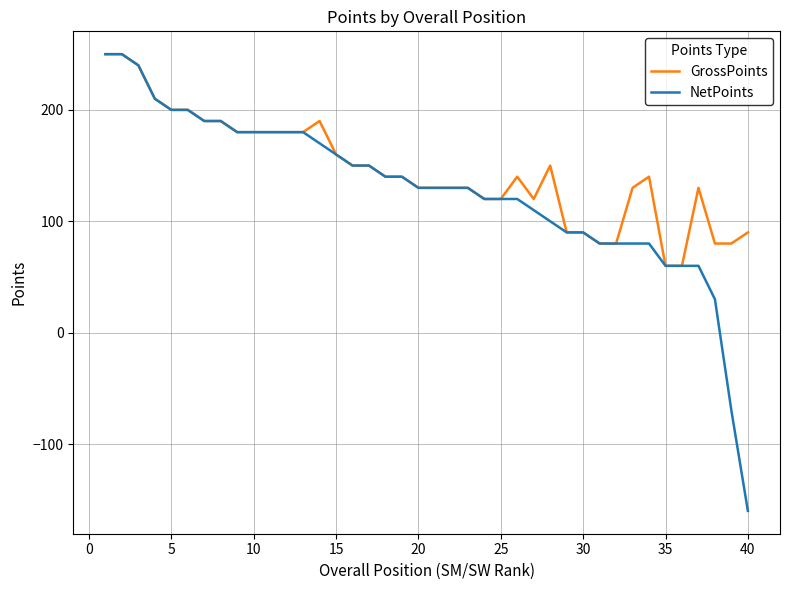

What is the smallest value displayed?

-160